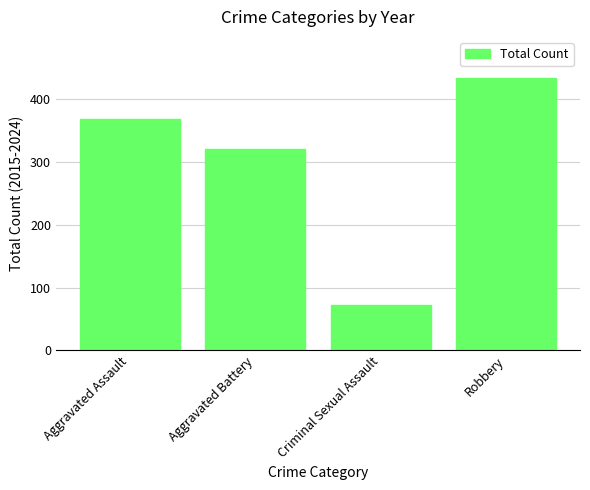

Does the chart contain stacked bars?

No